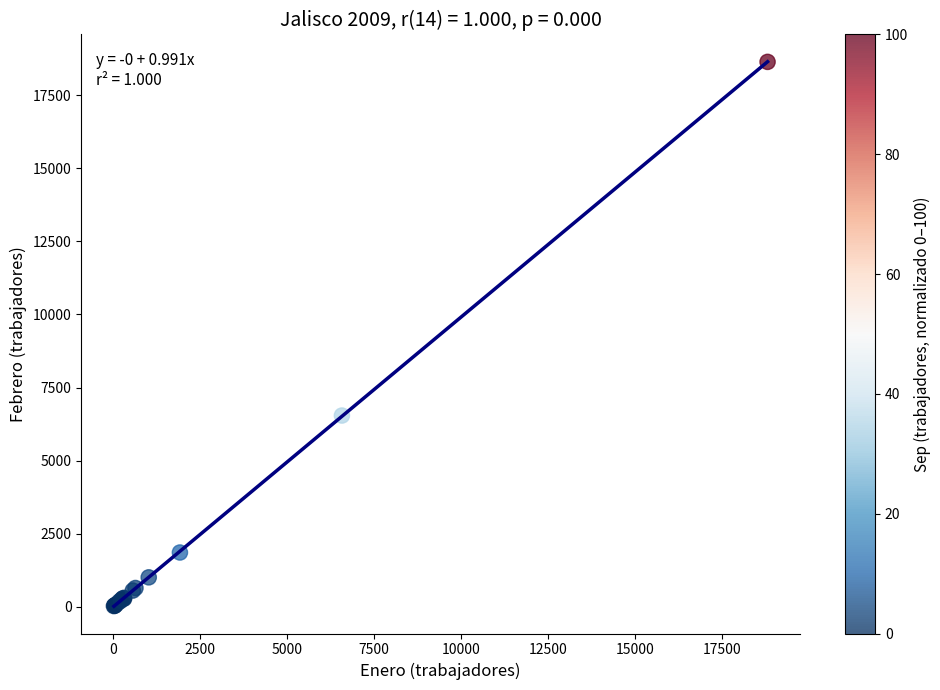

What Y value in the scatter plot is closest to 9332?

6541